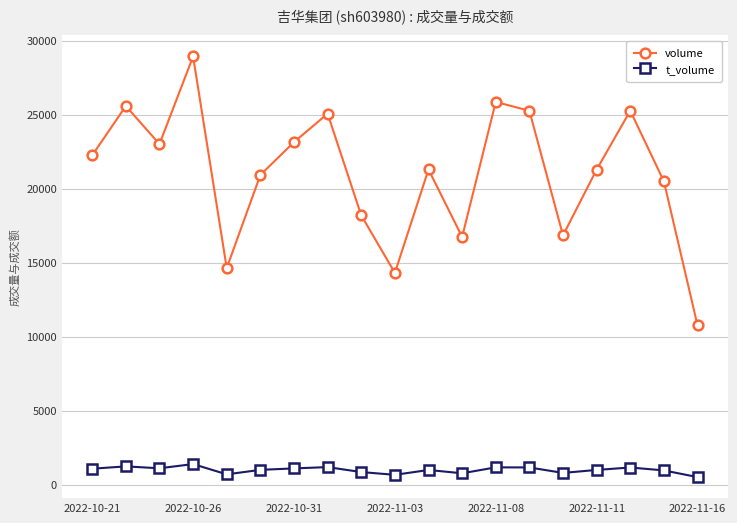

True or false: volume has more than 2 interior local peaks.

True